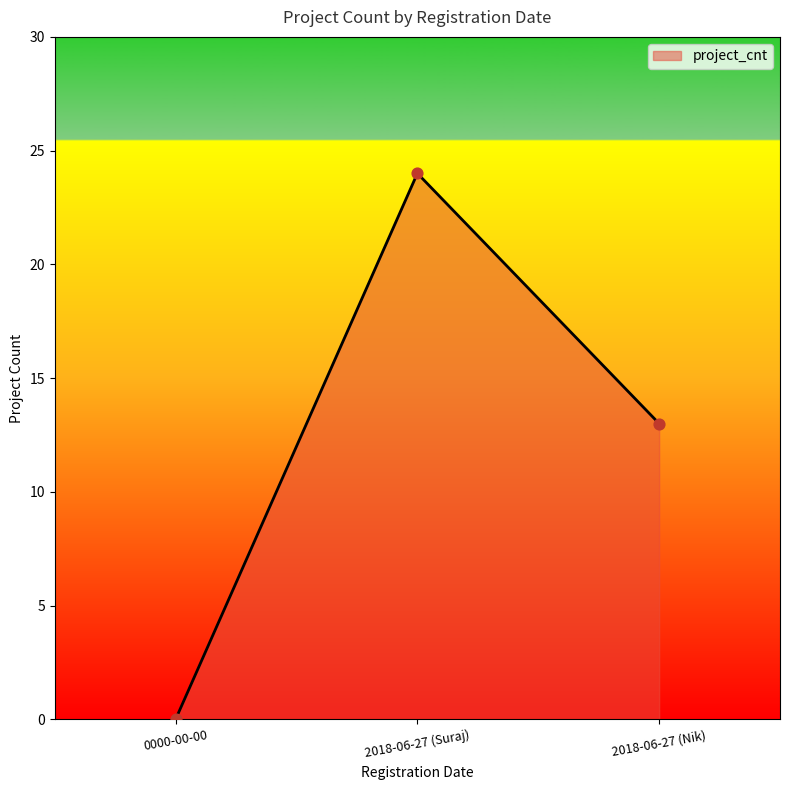

Which has a higher value, 0000-00-00 or 2018-06-27 (Nik)?

2018-06-27 (Nik)